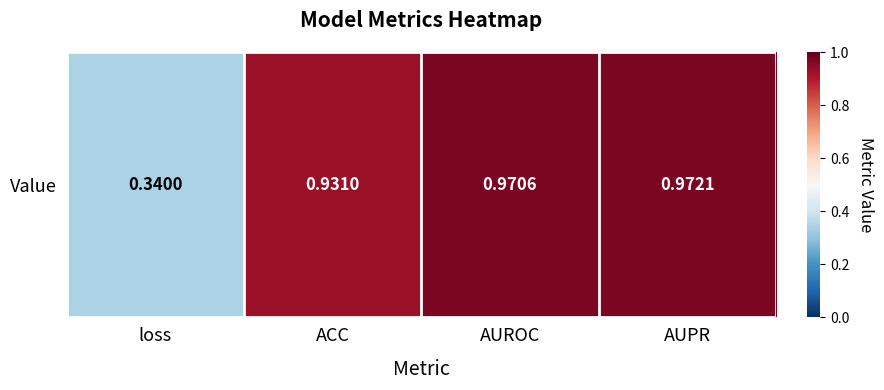

Rank the categories by value from highest to lowest.

AUPR, AUROC, ACC, loss